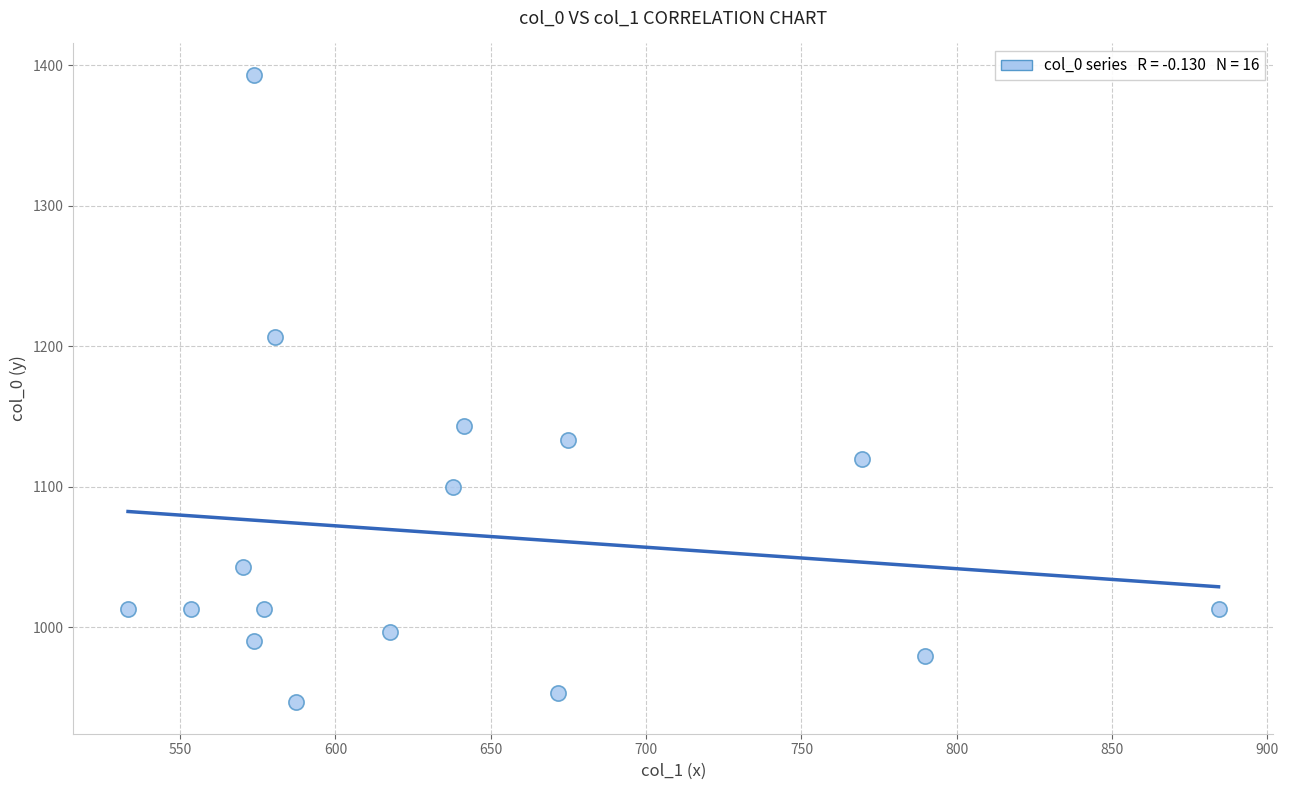

What Y value in the scatter plot is closest to 1170?

1143.3